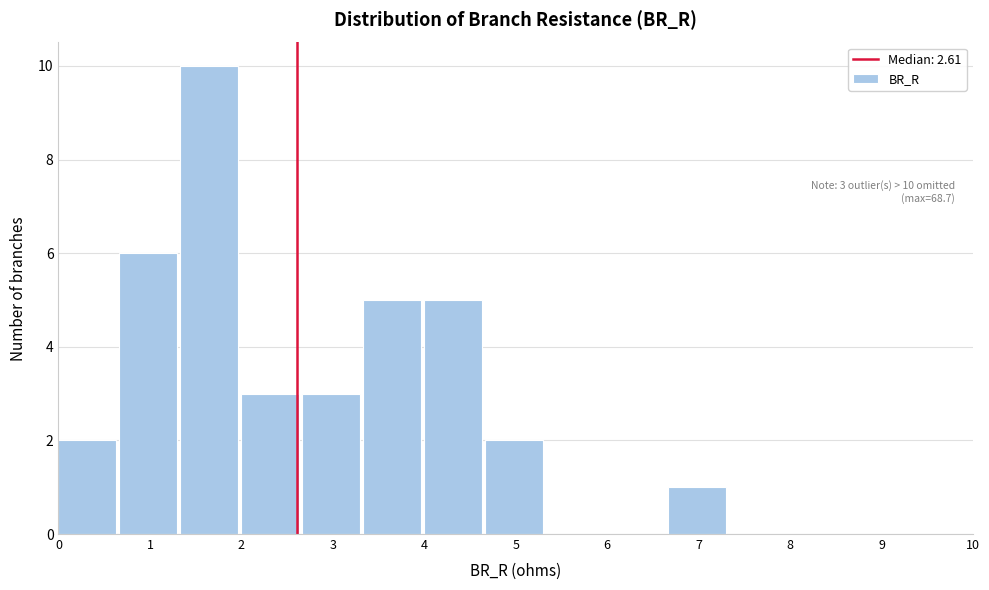

Over which range of the x-axis is the bar tallest?

1.3 to 2.0